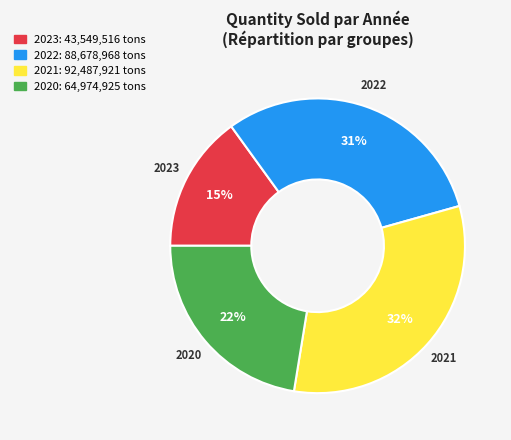

Does any single category account for the majority?

No